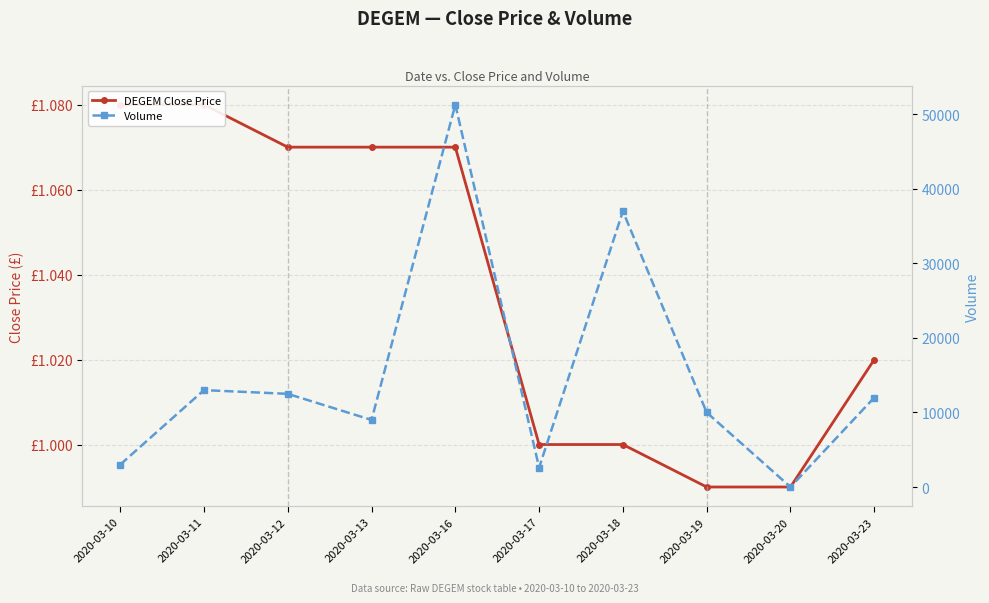

At which category is the sum across all series the highest?

2020-03-16